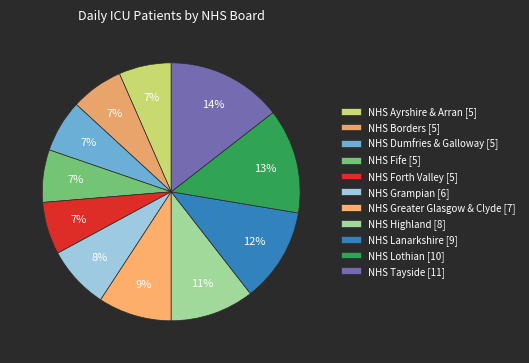

Rank the categories by value from highest to lowest.

NHS Tayside, NHS Lothian, NHS Lanarkshire, NHS Highland, NHS Greater Glasgow & Clyde, NHS Grampian, NHS Ayrshire & Arran, NHS Borders, NHS Dumfries & Galloway, NHS Fife, NHS Forth Valley